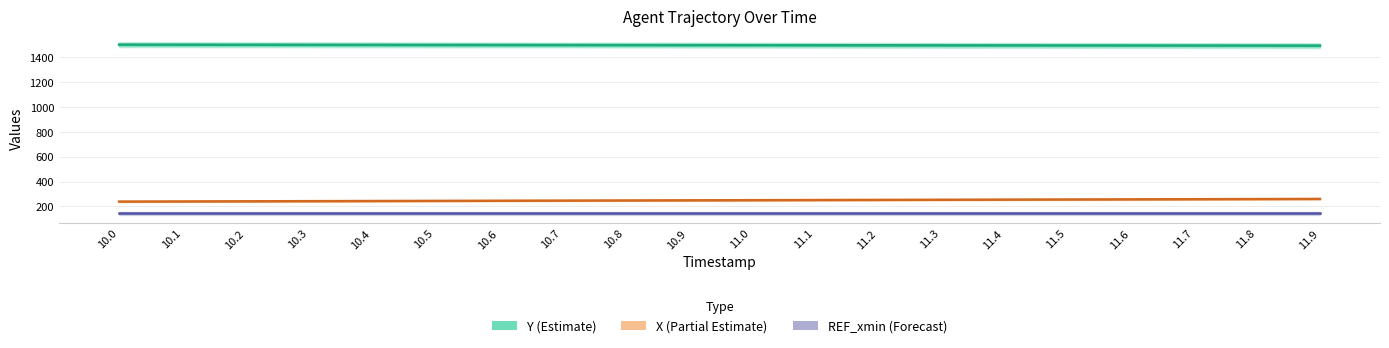

Does the chart have visible grid lines?

Yes